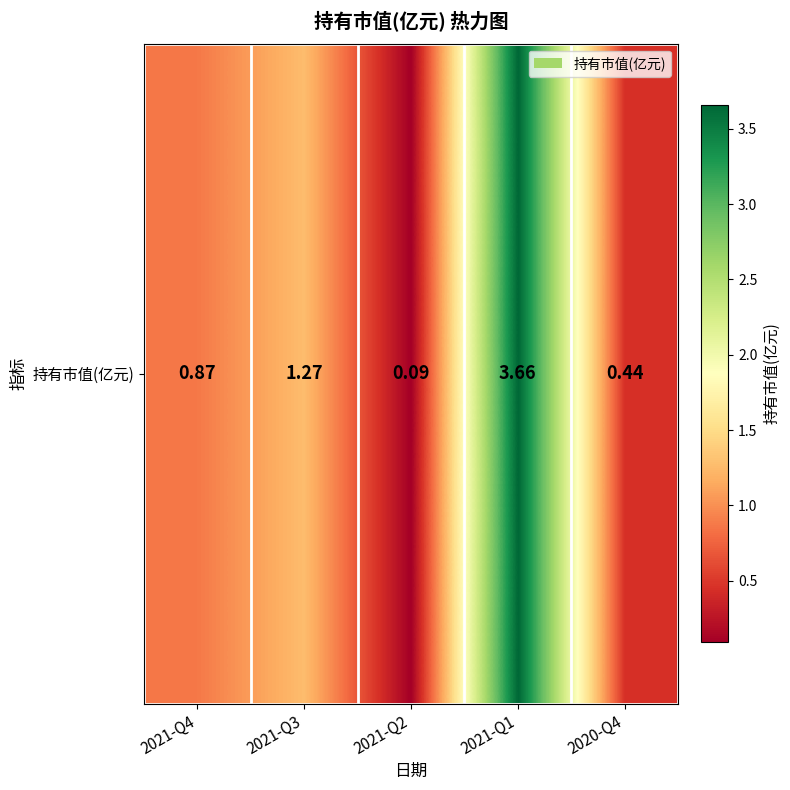

What is the change in value from 2021-Q1 to 2020-Q4?

-3.2